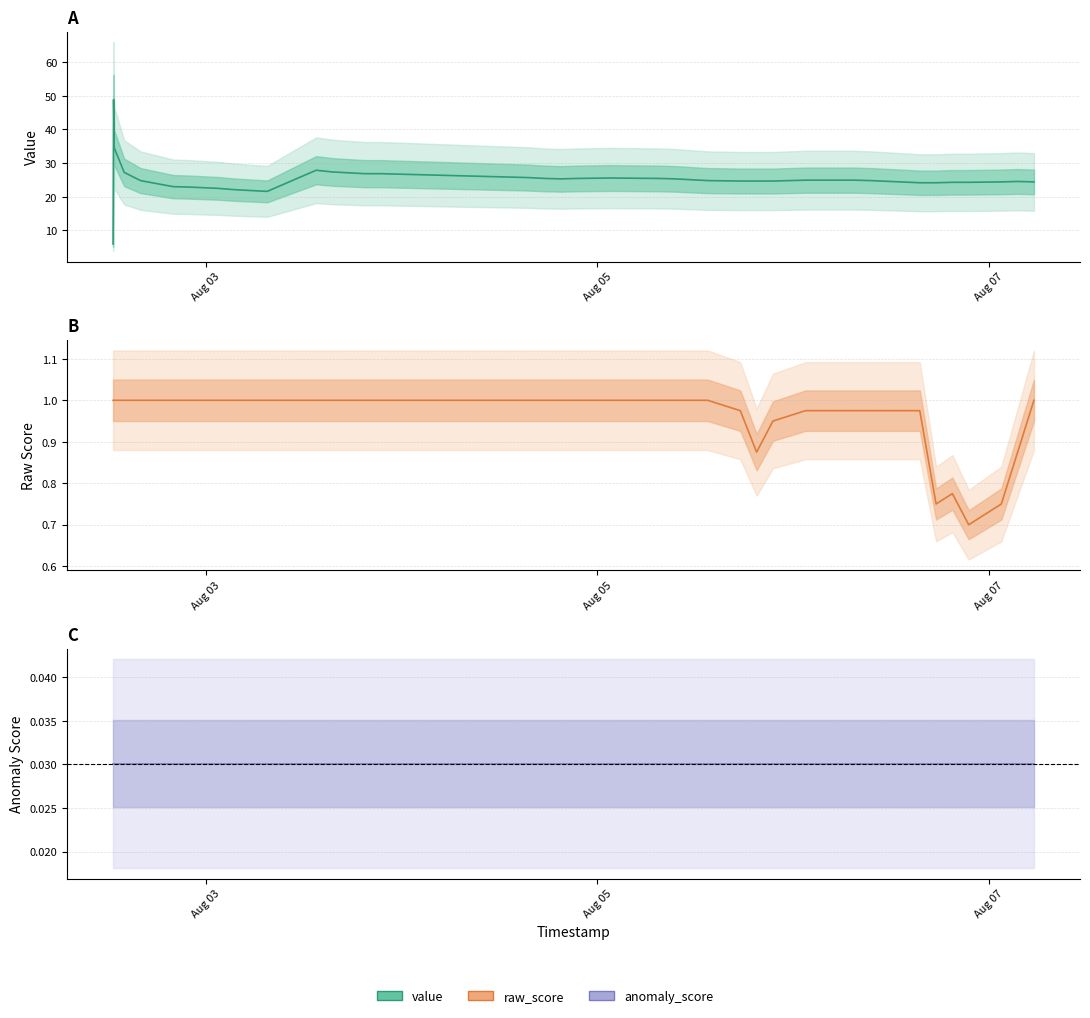

What is the difference between the maximum and second lowest values in the raw_score series?

0.2